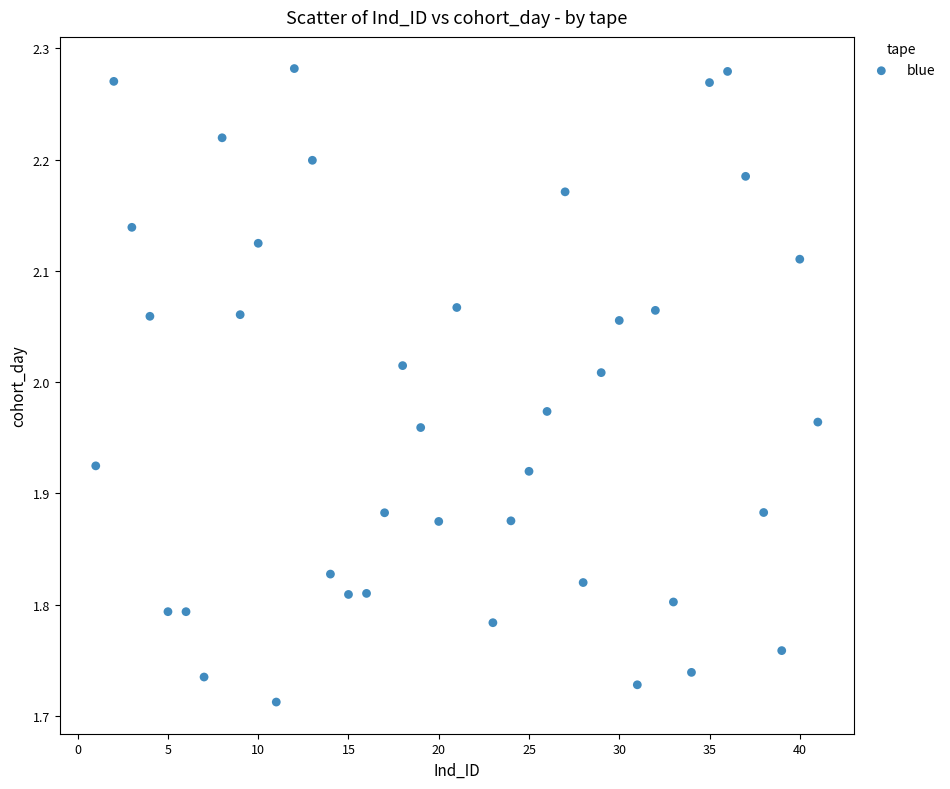

What is the range of Y values (max minus min)?

0.6